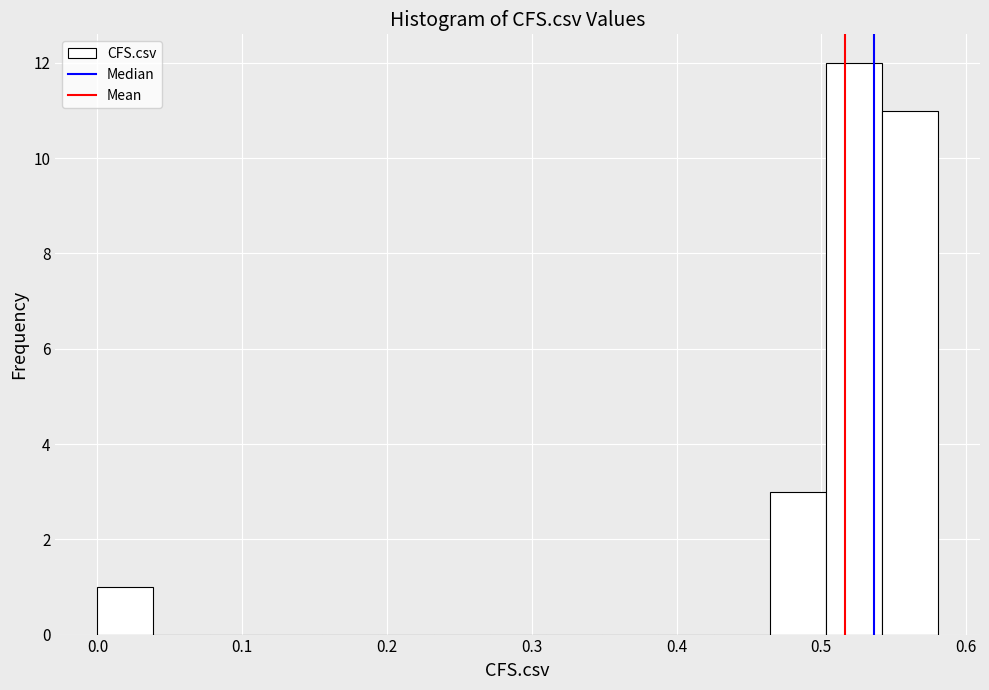

Read against the x-axis, roughly where is the centre of the tallest bar?

0.52